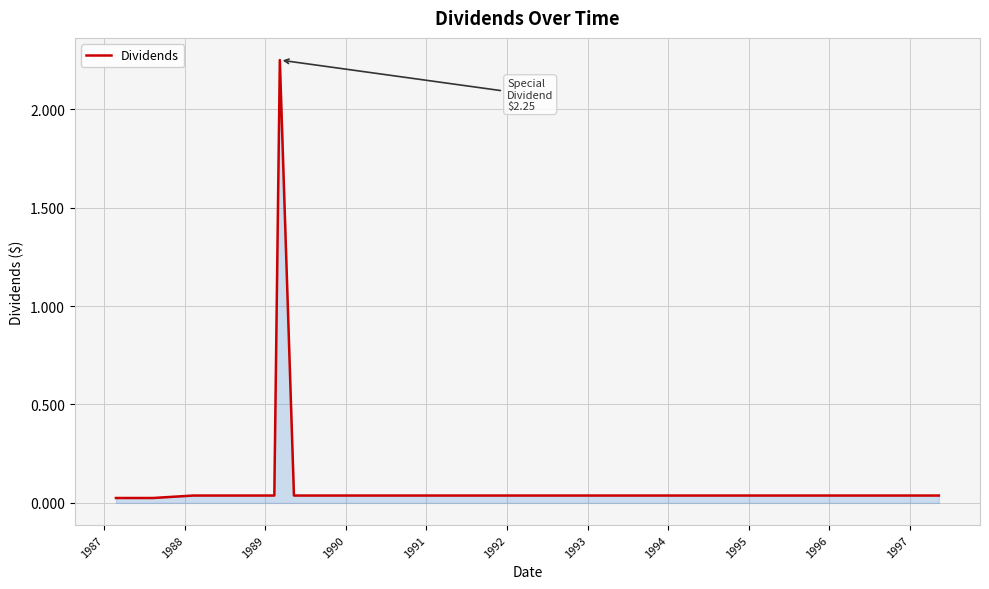

How many lines are shown in the chart?

1